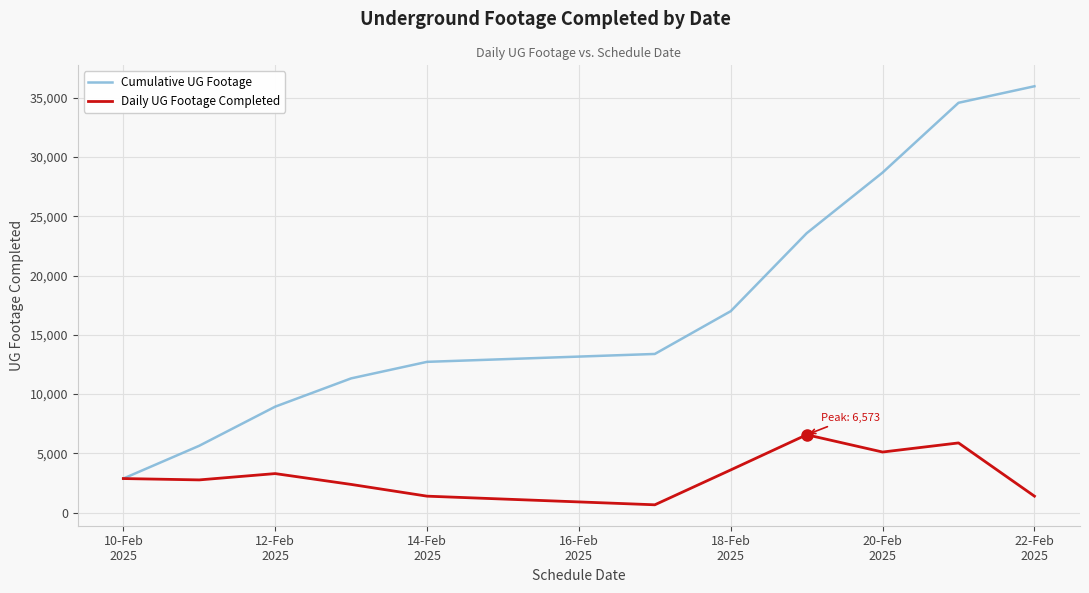

Which series has the largest total across all categories?

Cumulative UG Footage